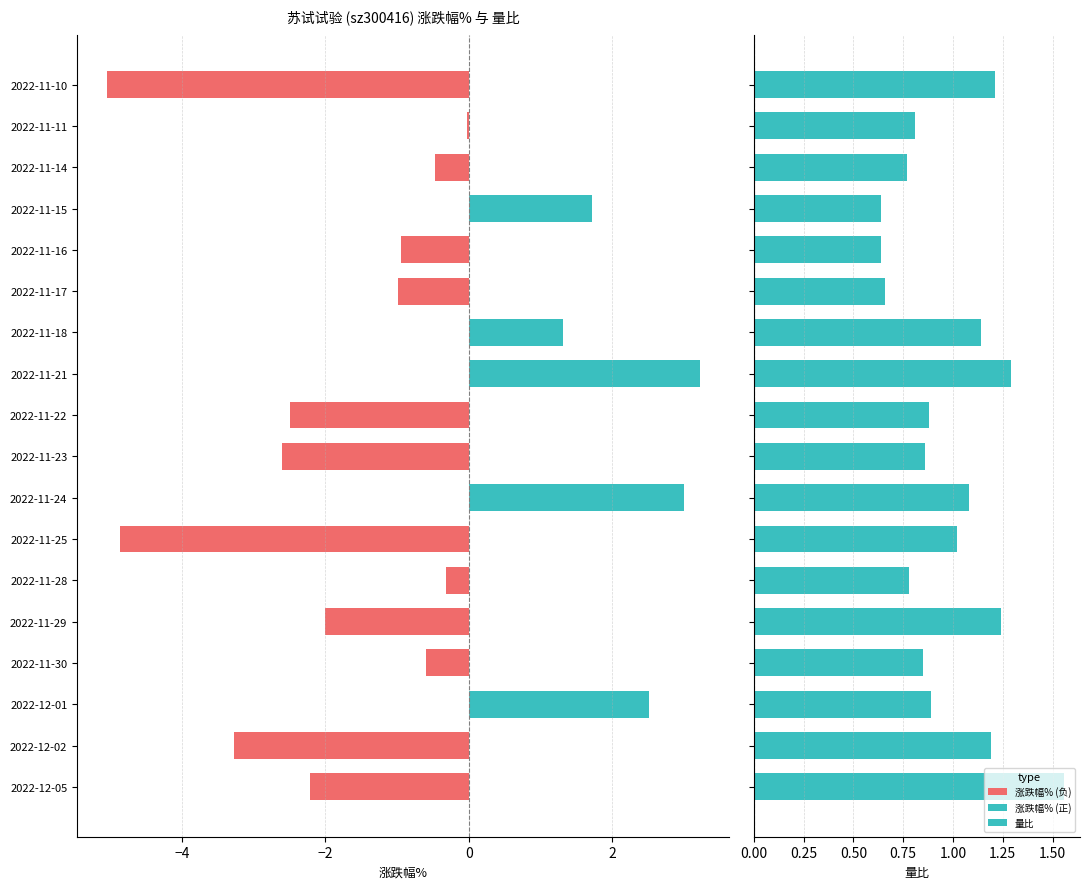

Read the 涨跌幅% value at 2022-12-02.

-3.3